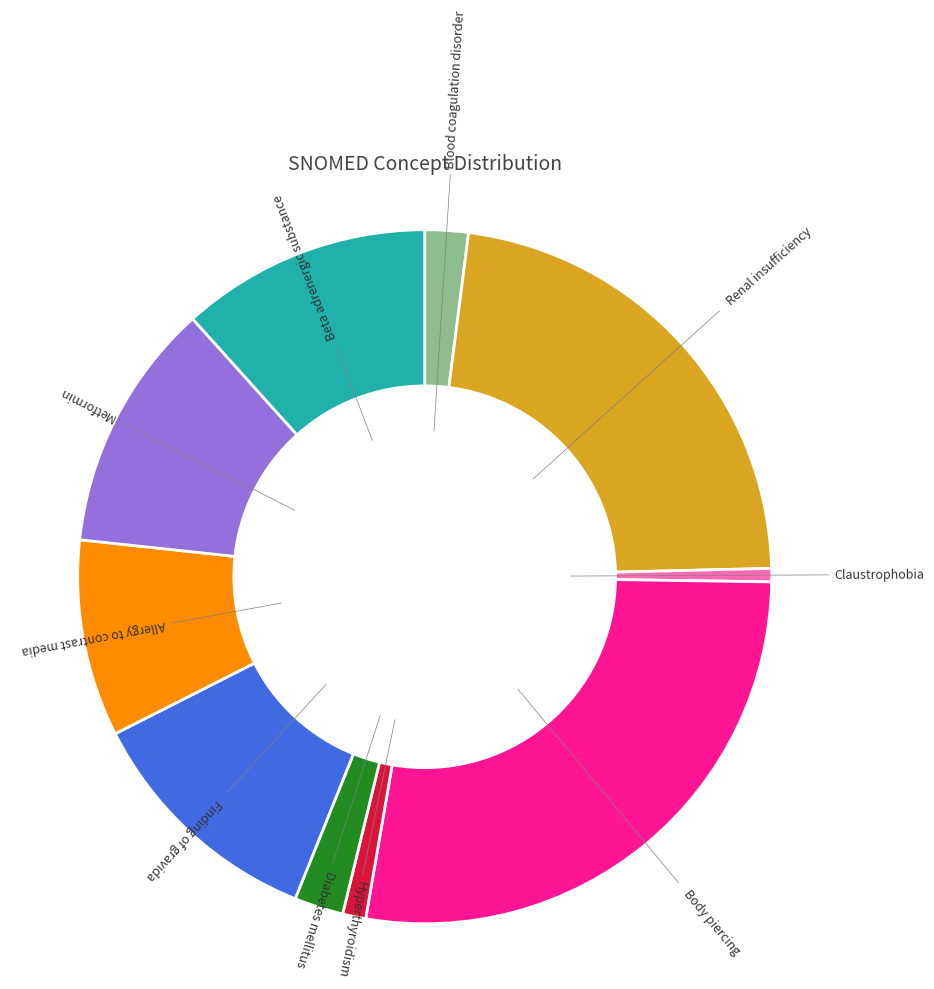

Do Finding of gravida and Body piercing together represent more than half of the pie?

No